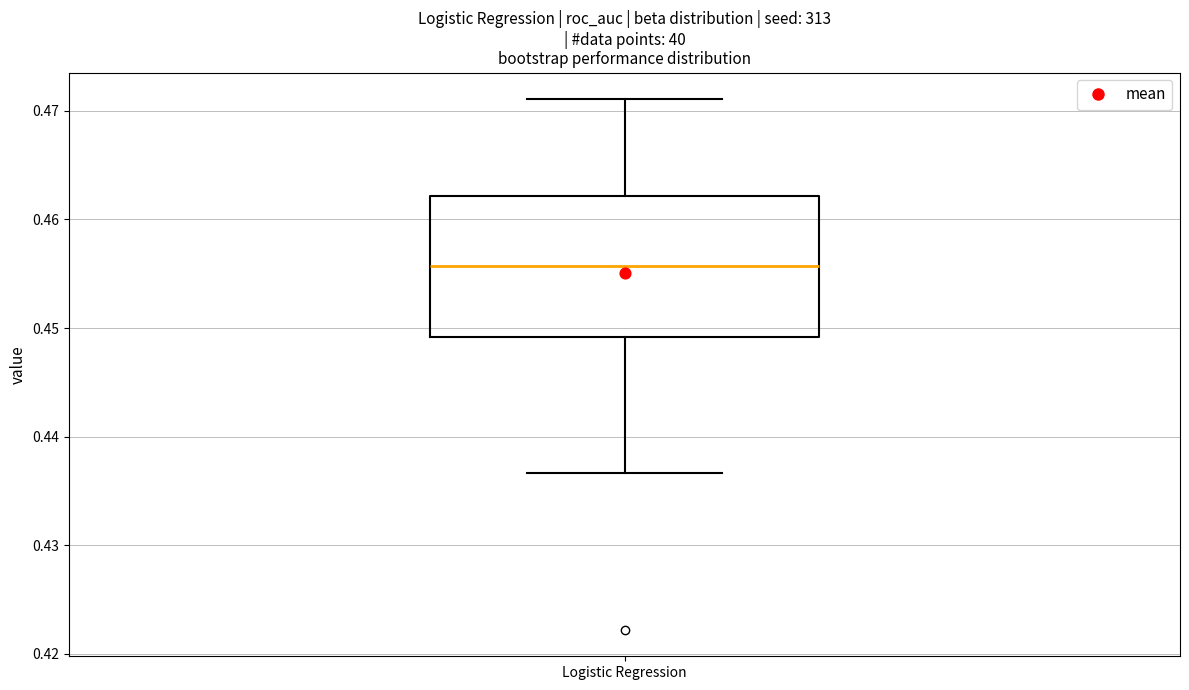

Transcribe this box plot: give where the median line is, the range the box spans, and where the two whiskers end, as read against the y-axis. The values are not printed on the chart, so give them approximately, as read against the axis.

median 0.456, box 0.449 to 0.462, whiskers 0.437 to 0.471